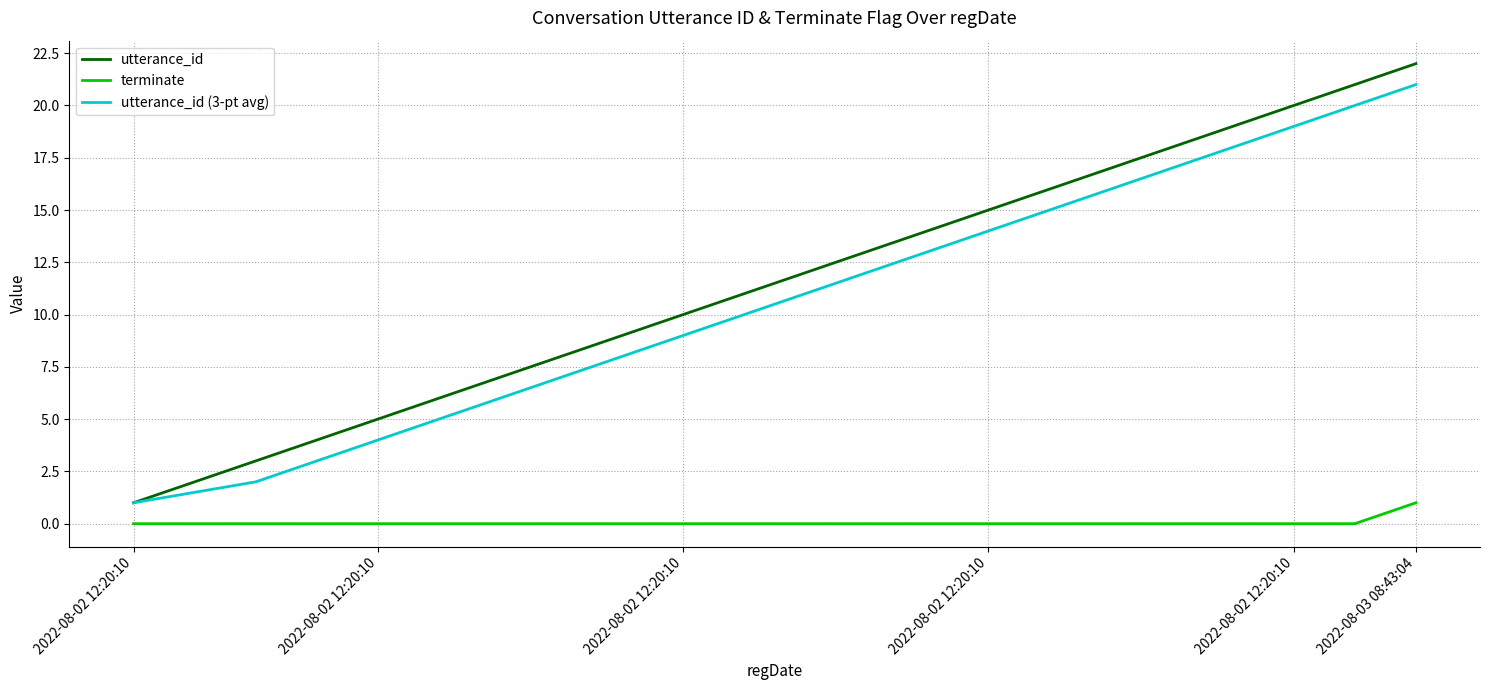

True or false: utterance_id (3-pt avg) and terminate cross at least once.

False